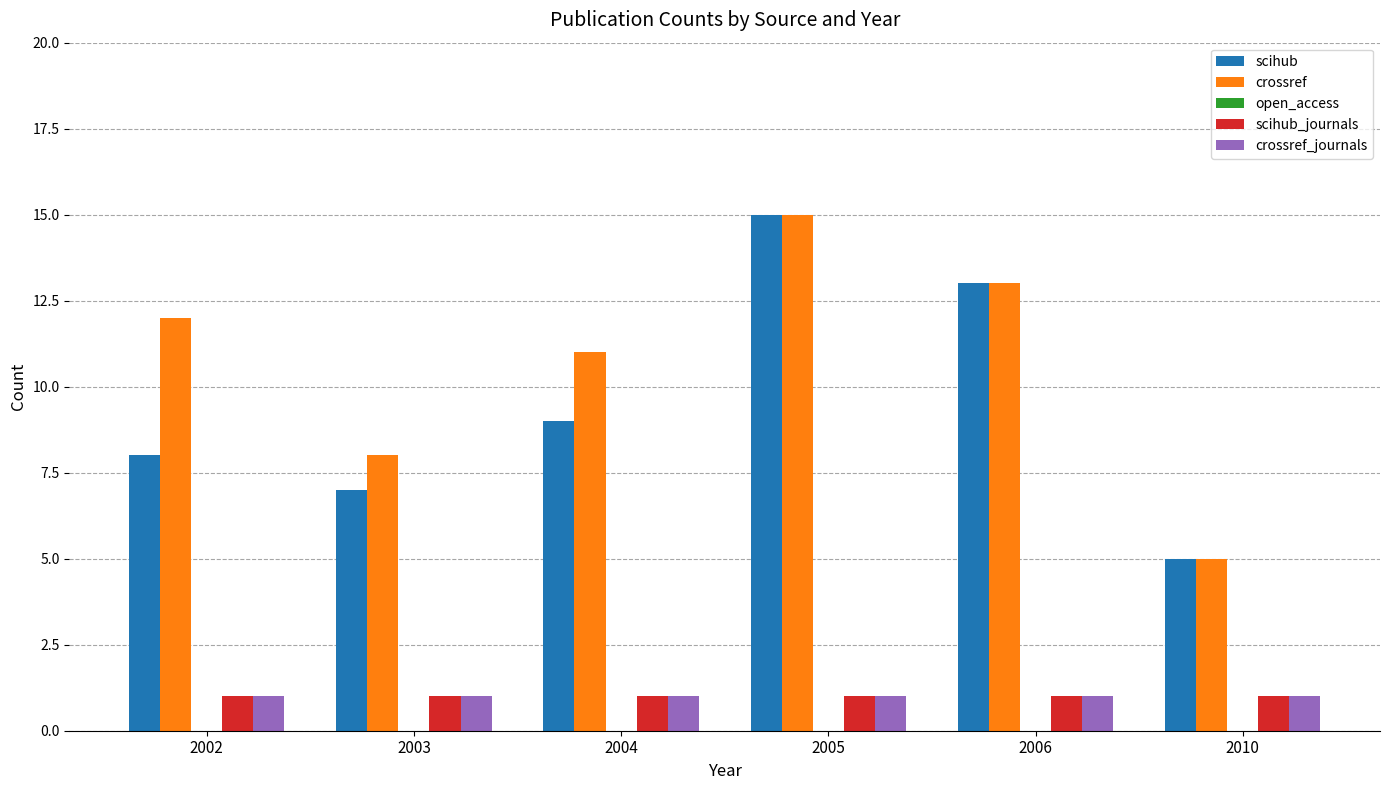

Reading left to right, list all the values displayed in this chart.

scihub: 8	7	9	15	13	5
crossref: 12	8	11	15	13	5
scihub_journals: 1	1	1	1	1	1
crossref_journals: 1	1	1	1	1	1